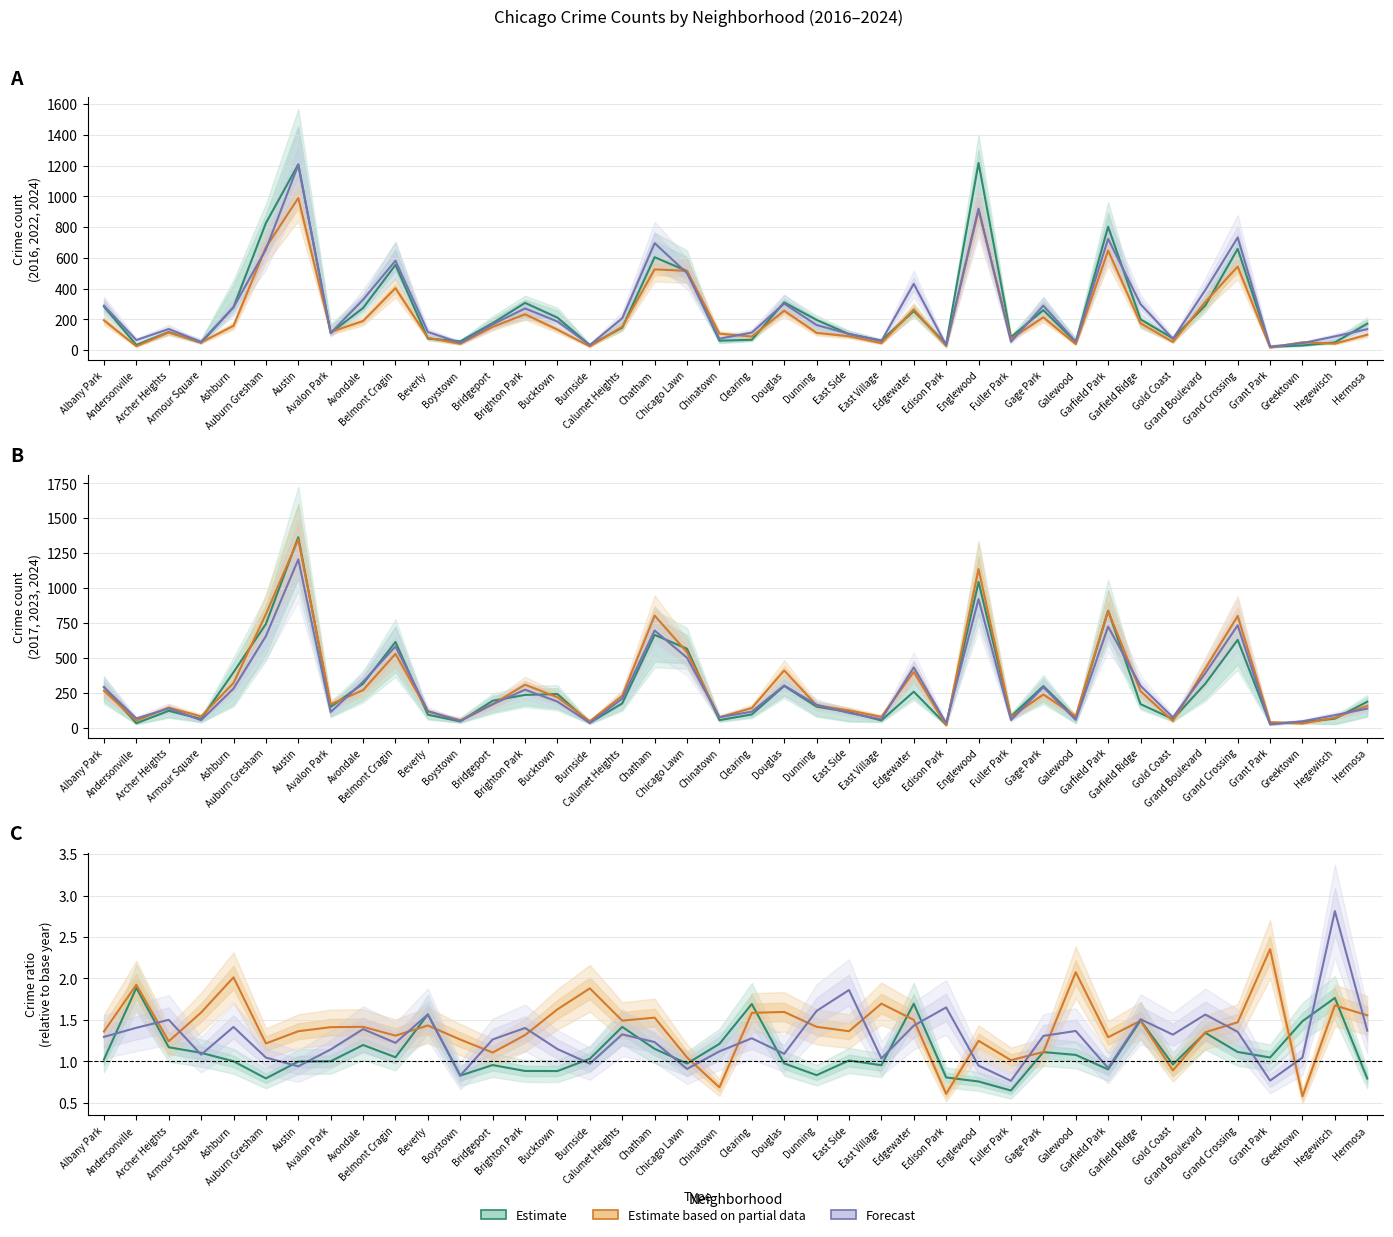

At how many categories does at least one series exceed 119?

26